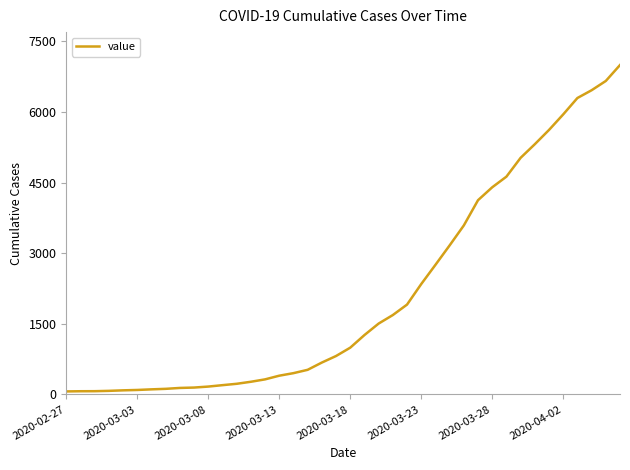

What is the maximum value shown in the chart?

6995